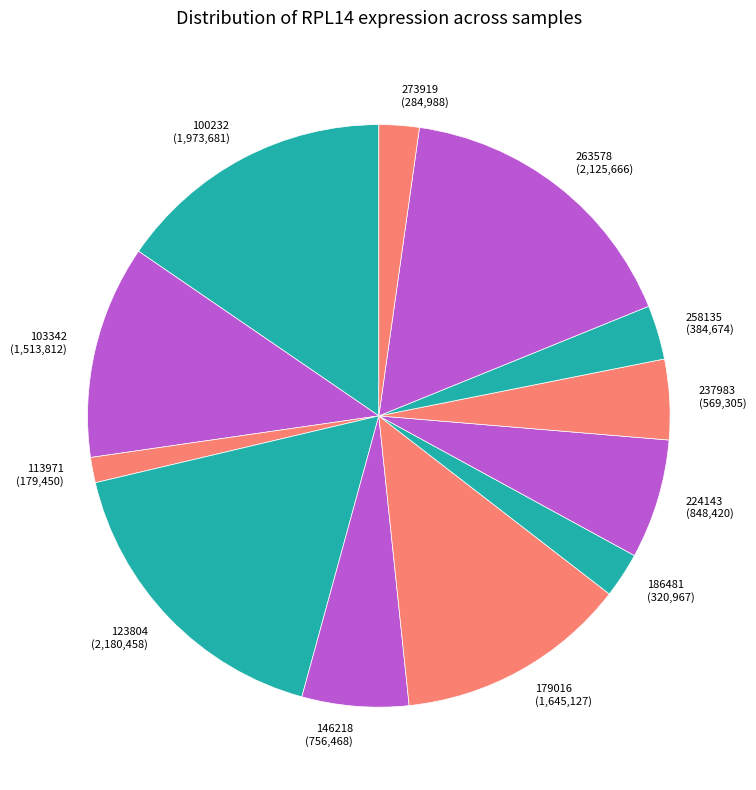

Which has a higher value, 237983 or 186481?

237983